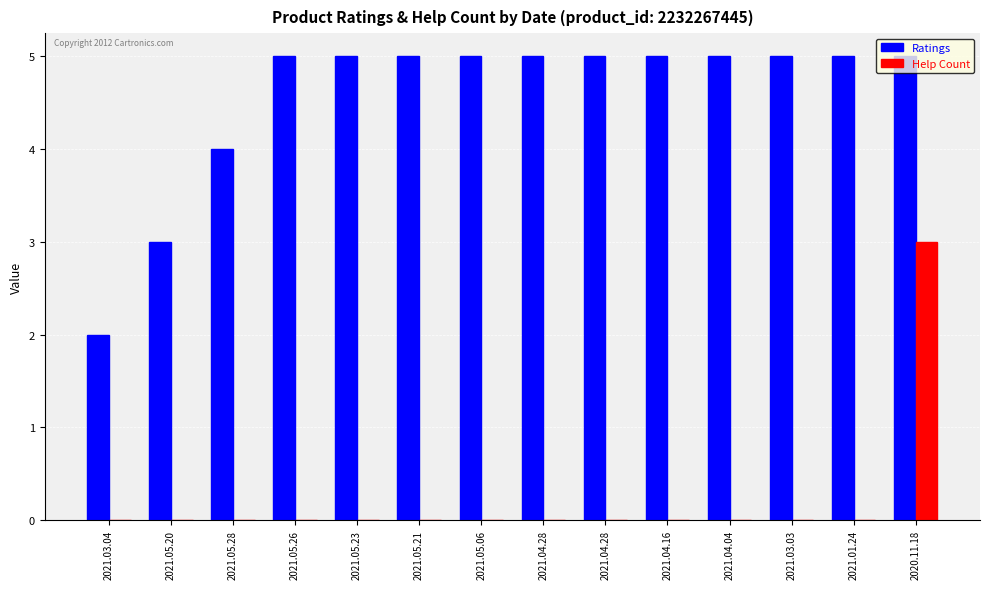

Rank the series by their maximum value, from highest to lowest.

Ratings, Help Count